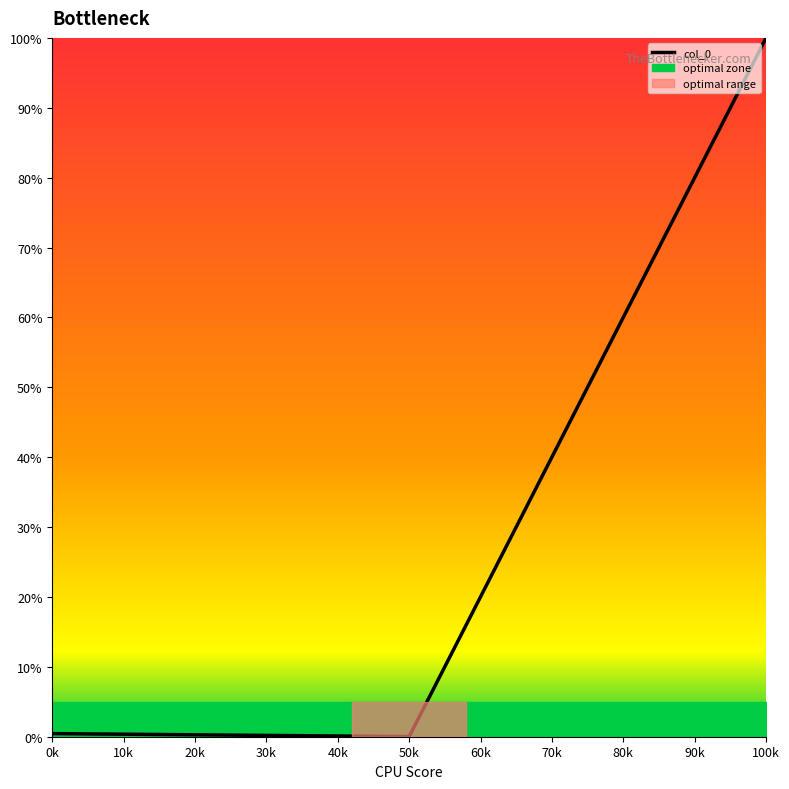

How many series are shown in this chart?

1